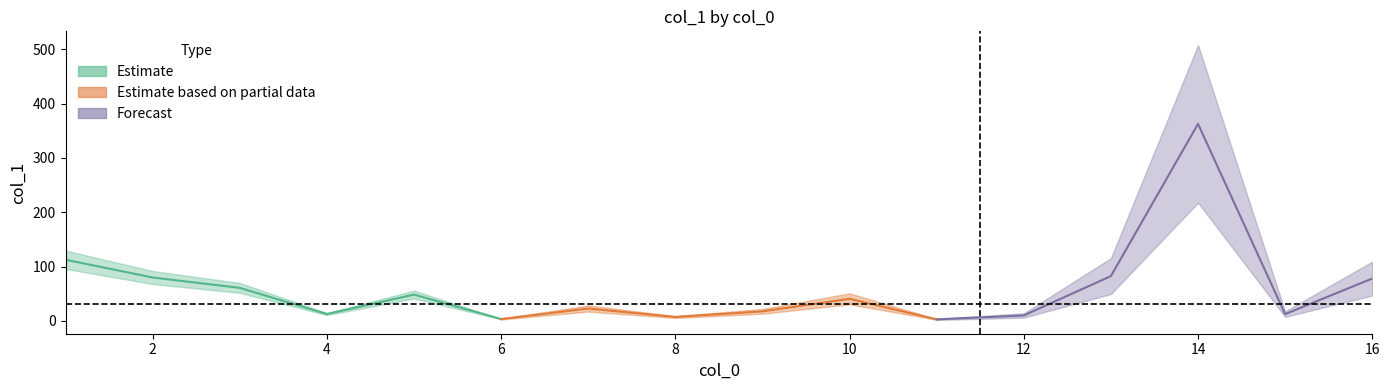

Approximately how many times larger is the value at 16 compared to 13?

0.9